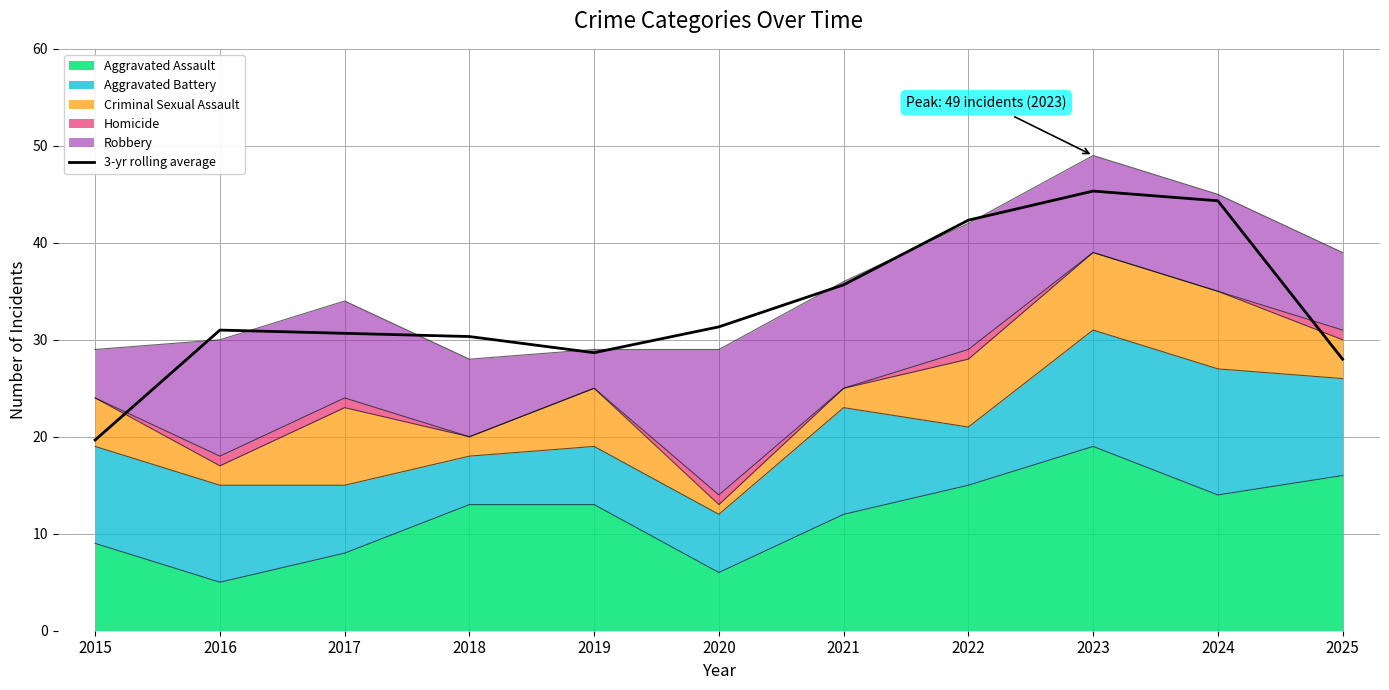

Reading left to right, what are all the values shown in this chart?

2015=19.7	2016=31.0	2017=30.7	2018=30.3	2019=28.7	2020=31.3	2021=35.7	2022=42.3	2023=45.3	2024=44.3	2025=28.0